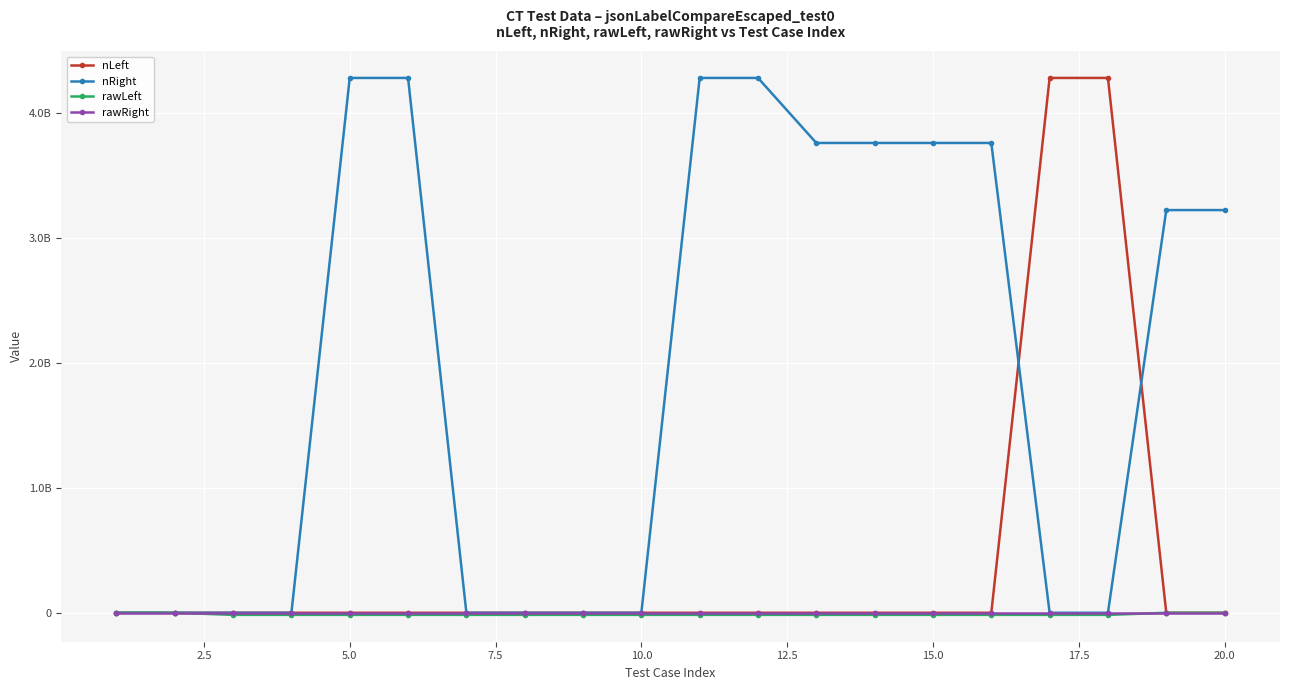

What is the sum of all nLeft values?

8556380158